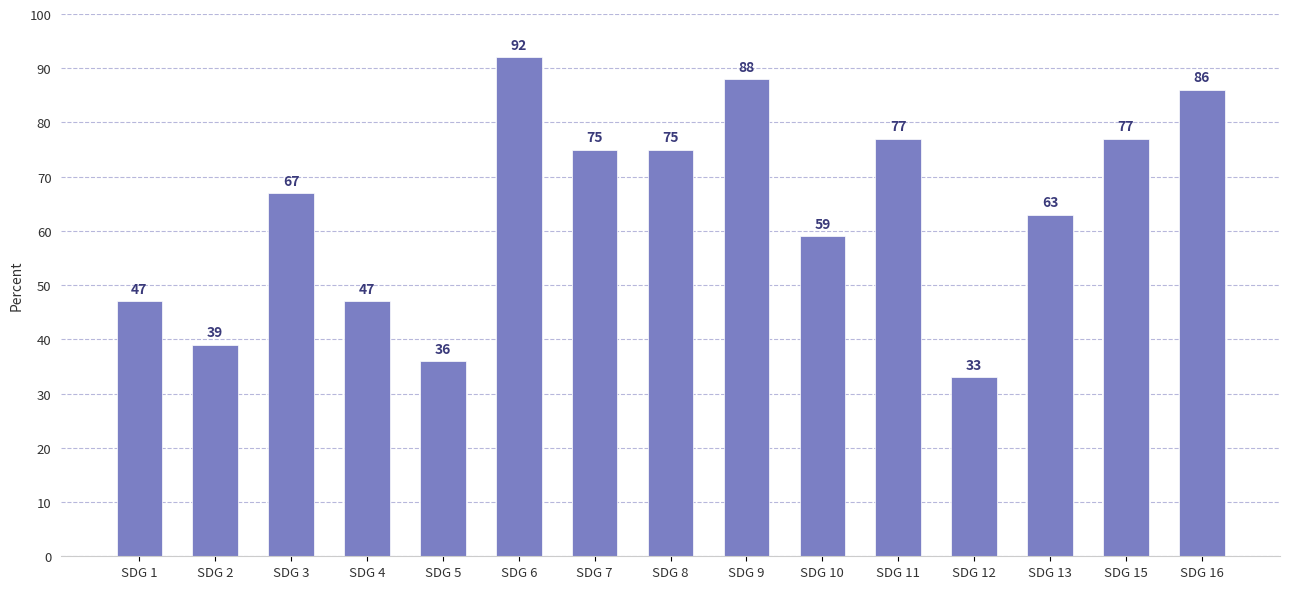

Which category has the highest value across all series?

SDG 6